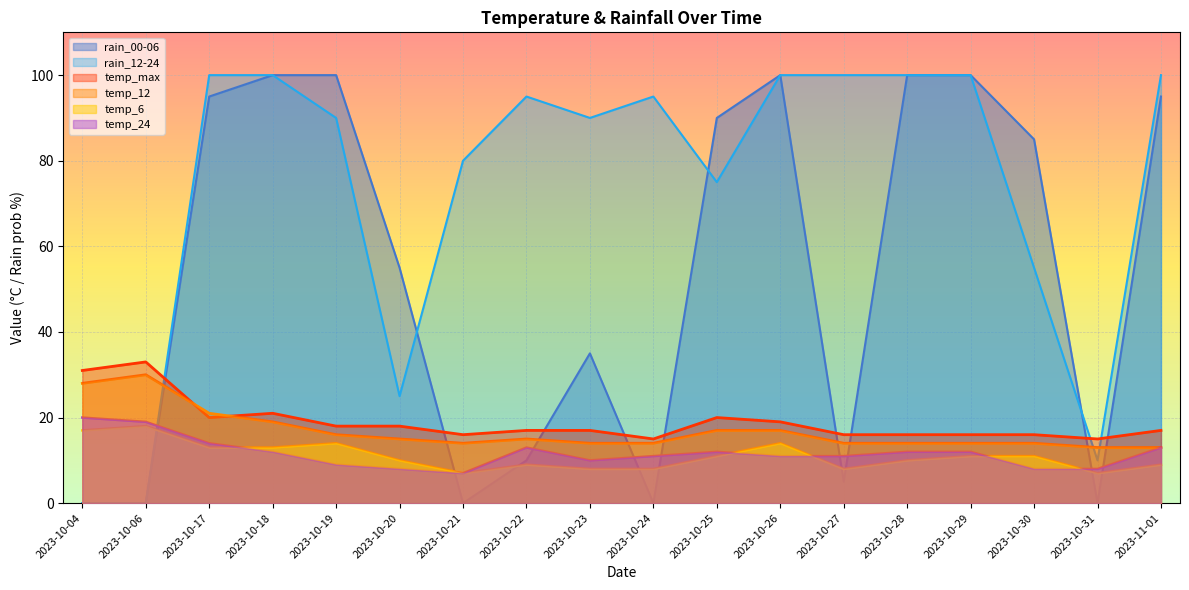

Rank the series by their maximum value, from lowest to highest.

temp_6, temp_24, temp_12, temp_max, rain_00-06, rain_12-24